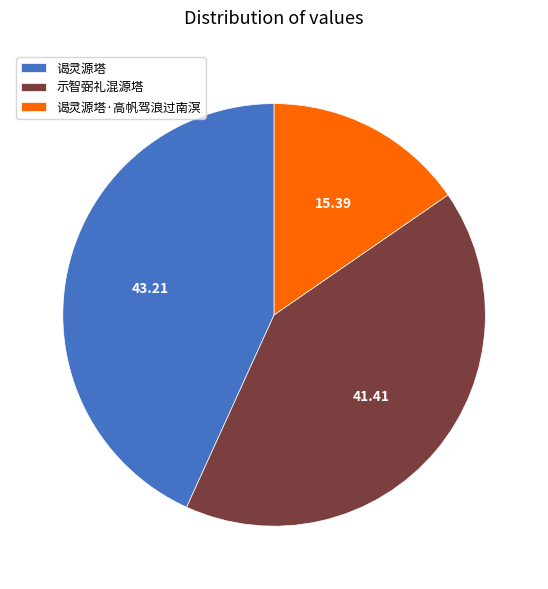

How many segments does this pie chart have?

3